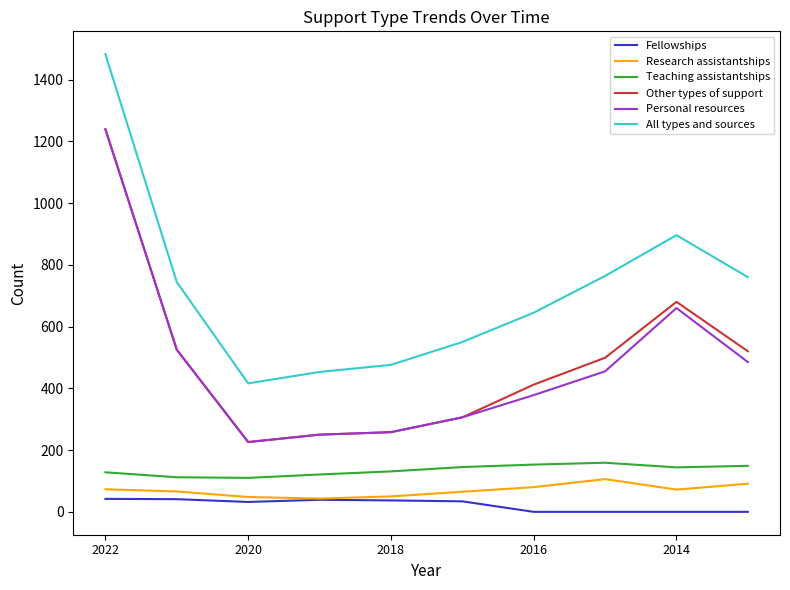

Which series has the largest total across all categories?

All types and sources